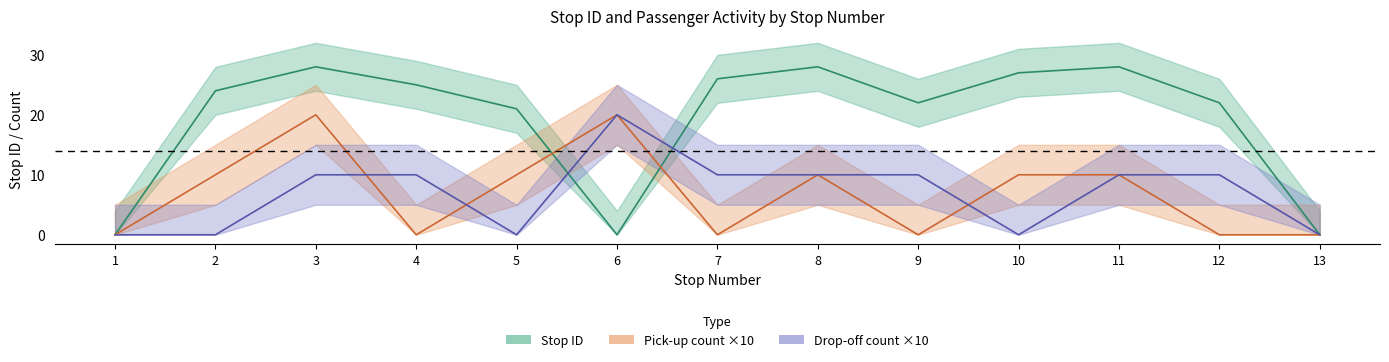

What is the value of the Pick-up count ×10 point at the 8th from the left?

10